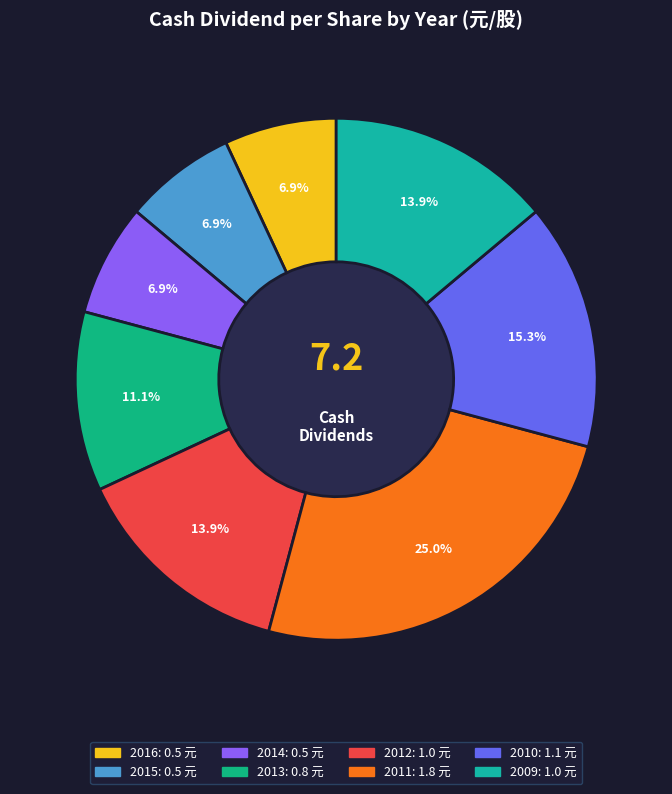

Which has a higher value, 2010 or 2013?

2010